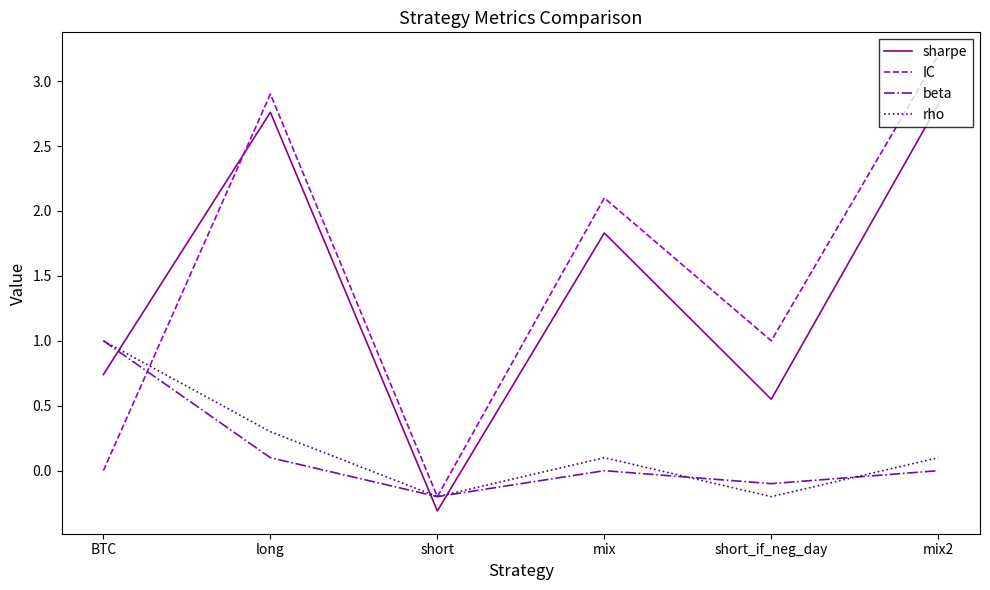

What position from the left is mix?

4